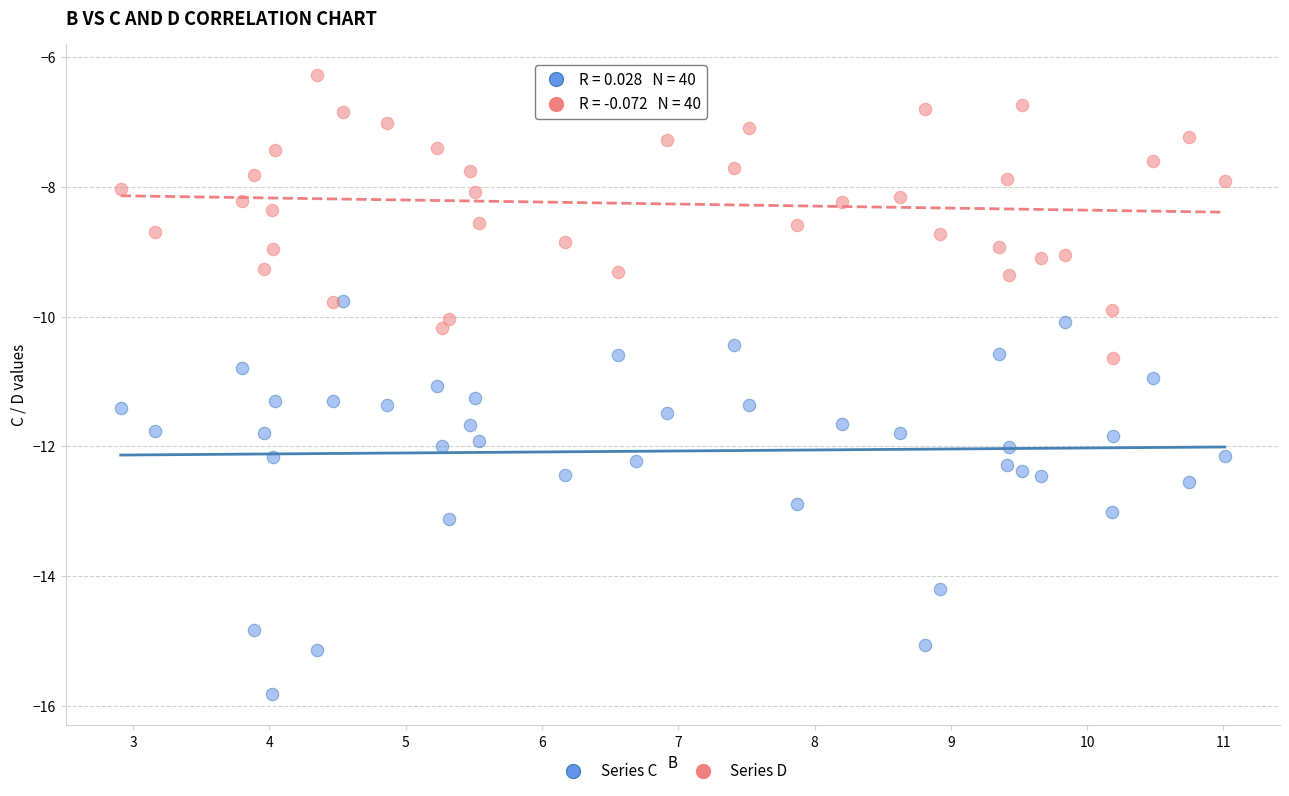

What are all the series names shown in the legend?

Series C, Series D